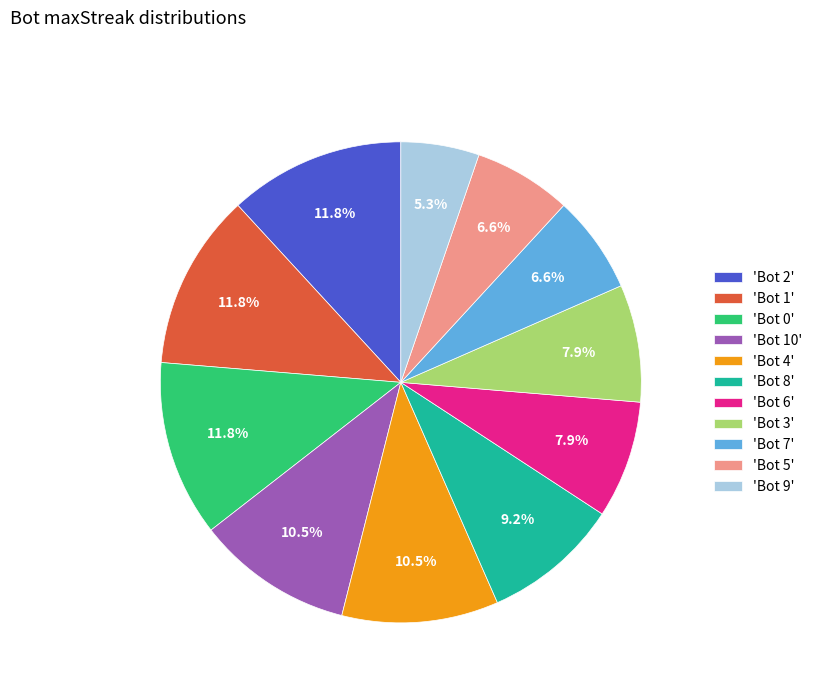

What percentage is NOT represented by 'Bot 9'?

94.7%